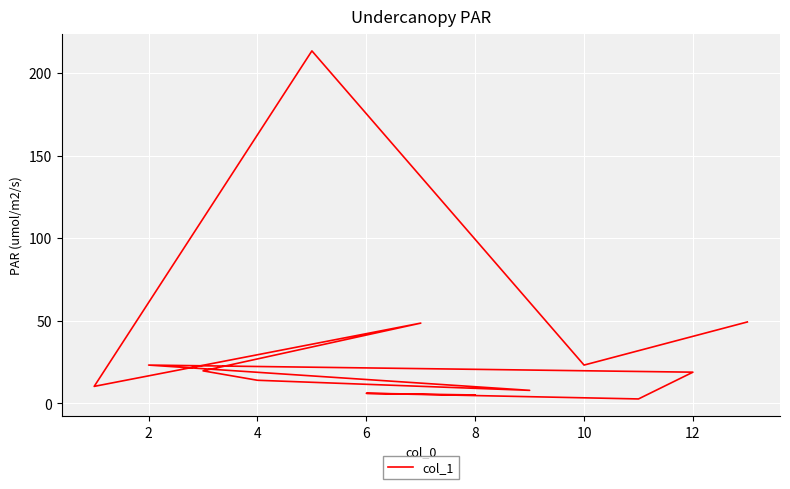

What is the label of the 13th point from the left?

12